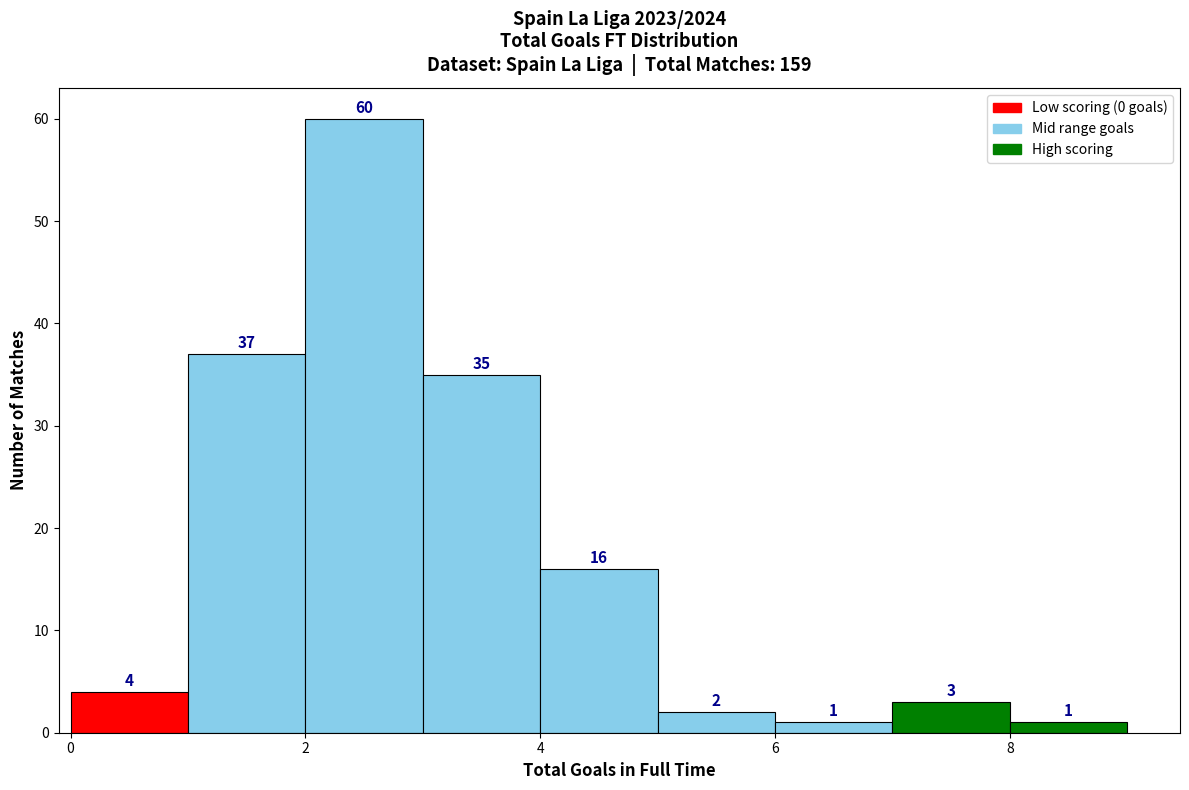

Which range on the x-axis has the tallest bar?

2 to 3